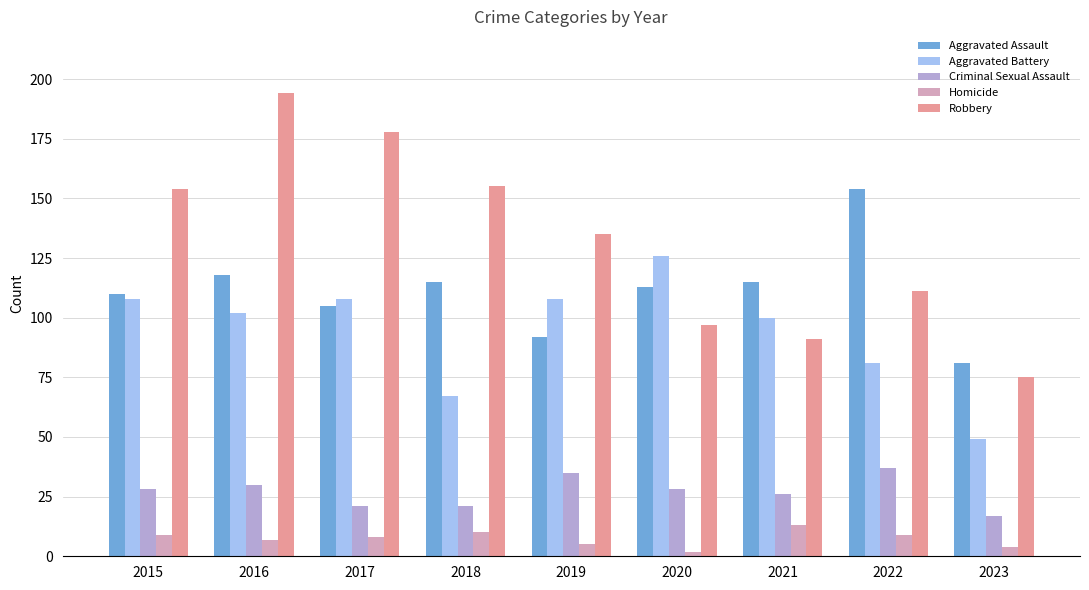

What are all the series names shown in the legend?

Aggravated Assault, Aggravated Battery, Criminal Sexual Assault, Homicide, Robbery